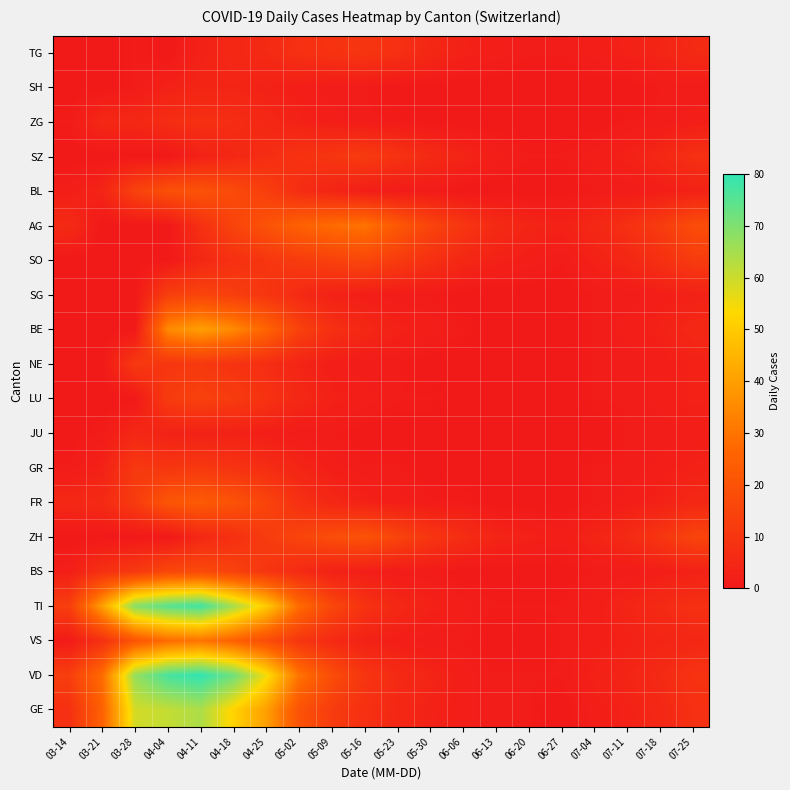

What is the total value across all series at 03-21?

128